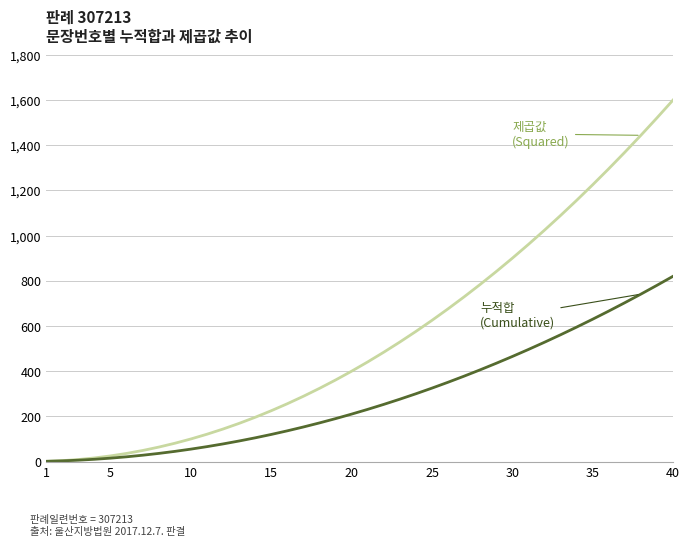

What is the greatest value displayed?

1600